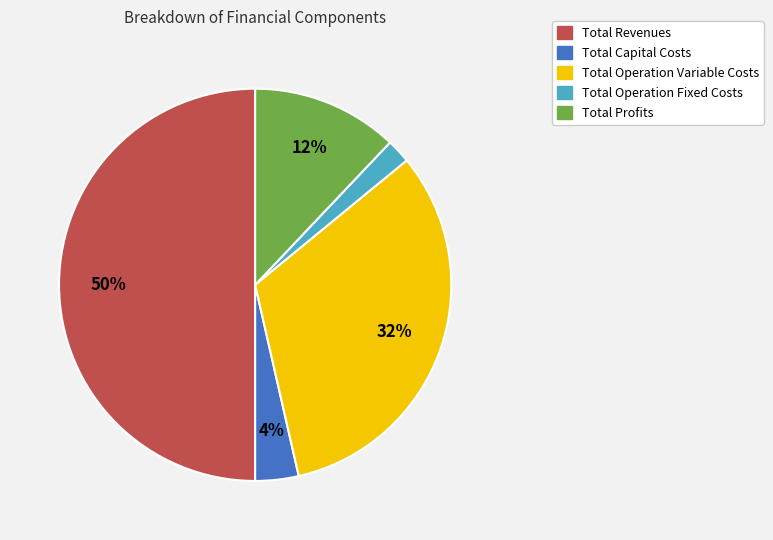

Count the number of slices in the pie.

5